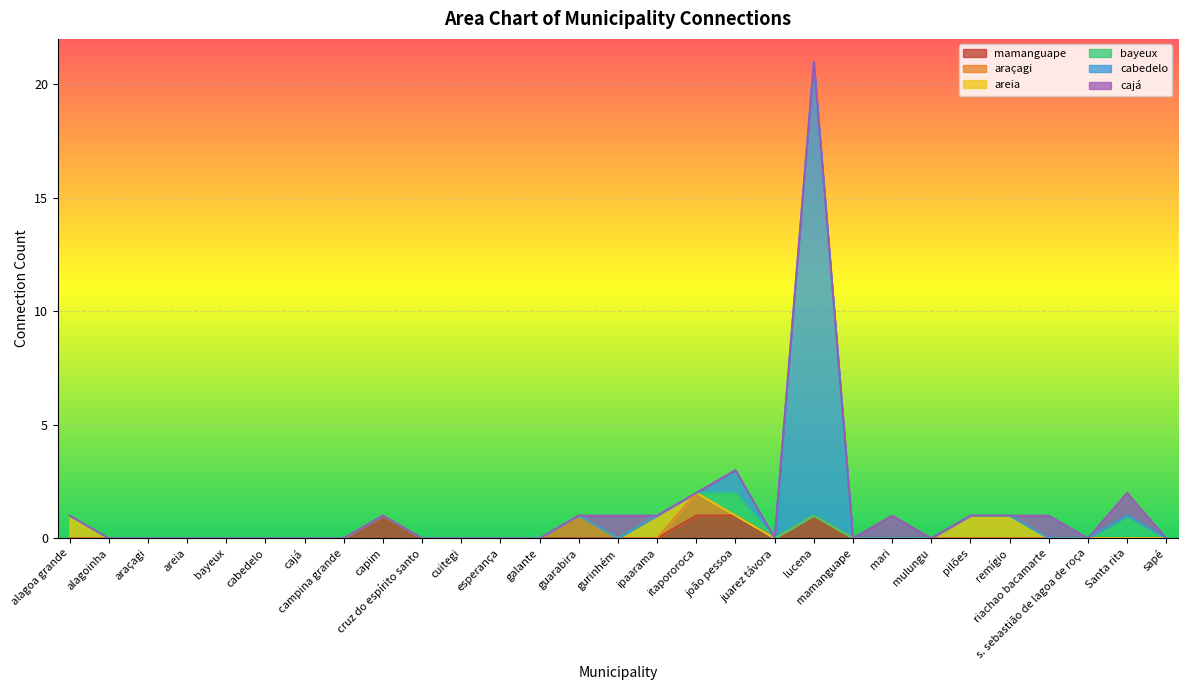

Rank the categories by araçagi value from lowest to highest.

alagoa grande, alagoinha, araçagi, areia, bayeux, cabedelo, cajá, campina grande, capim, cruz do espírito santo, cuitegi, esperança, galante, gurinhém, ipaarama, joão pessoa, juarez távora, lucena, mamanguape, mari, mulungu, pilões, remígio, riachao bacamarte, s. sebastião de lagoa de roça, Santa rita, sapé, guarabira, itapororoca